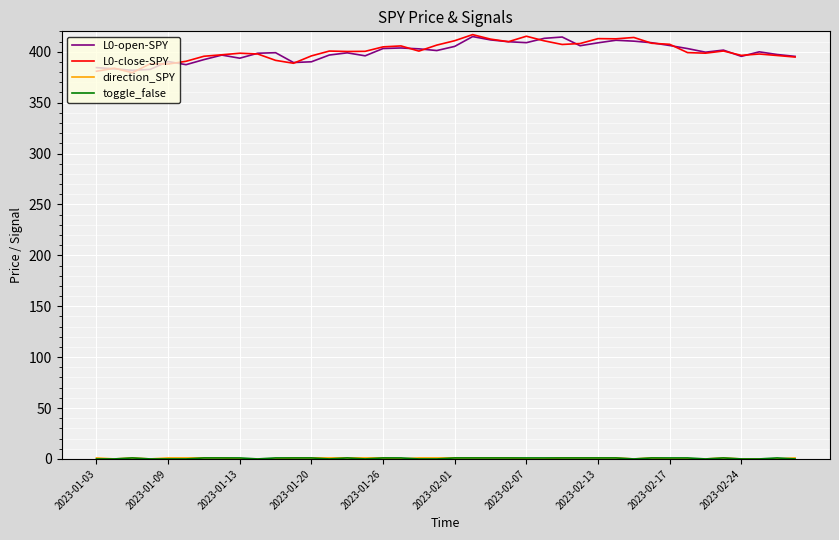

What is the greatest value displayed?

416.8